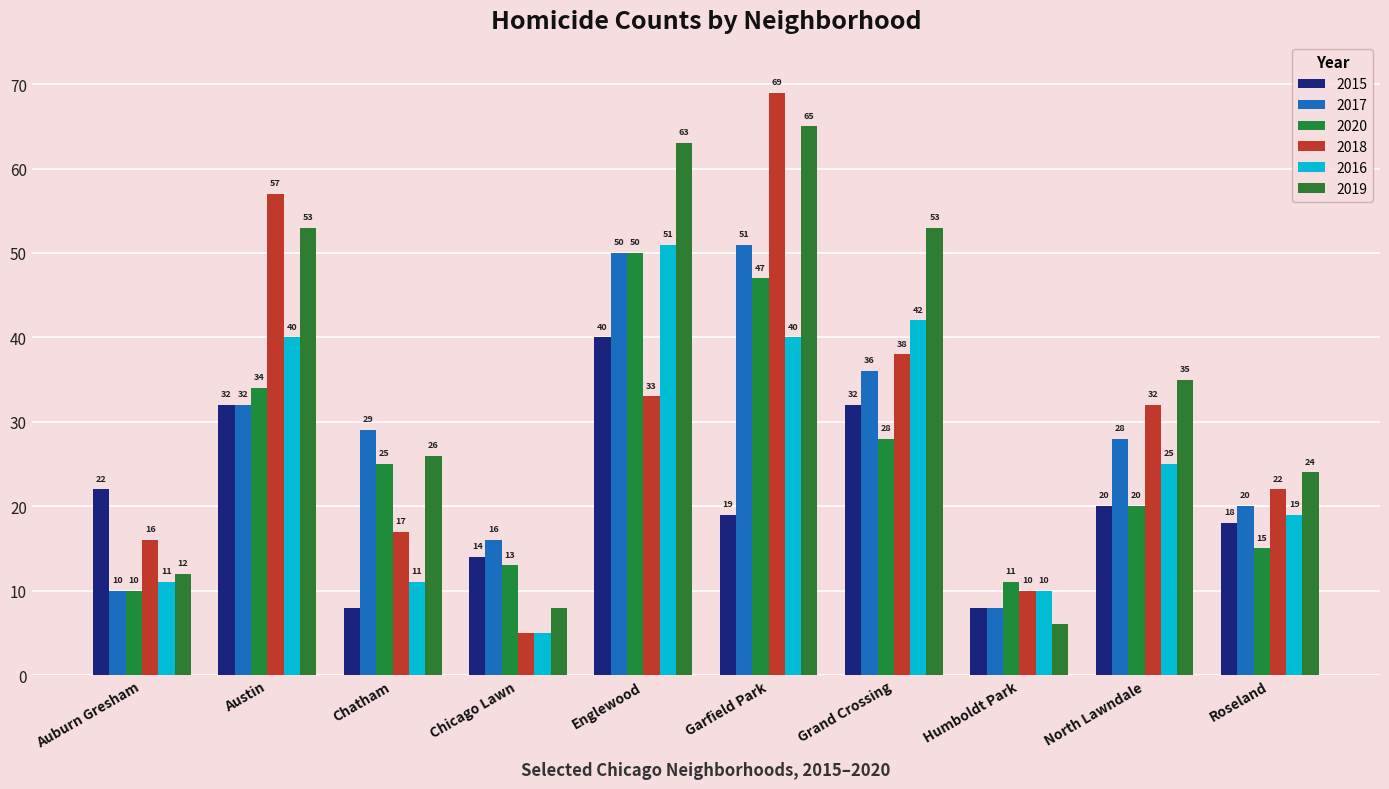

What is the difference between the maximum and second lowest values in the 2020 series?

39